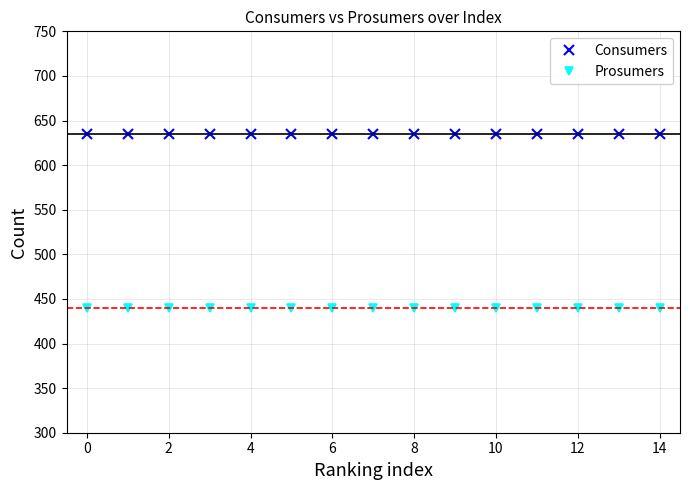

True or false: Prosumers and Consumers intersect in this chart.

False